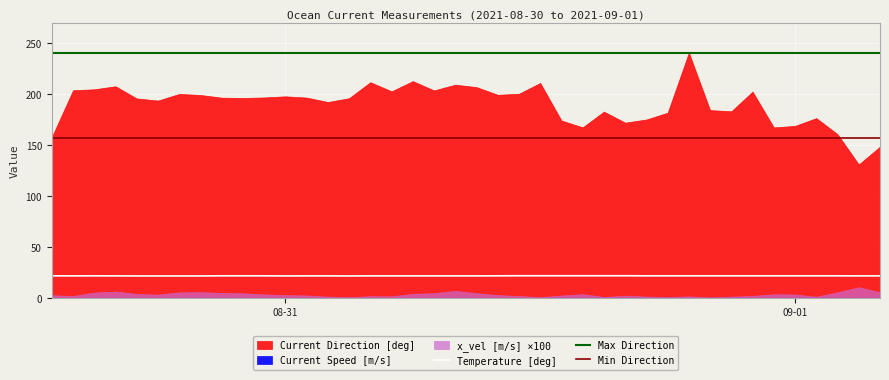

Which series has the largest total across all categories?

Current Direction [deg]